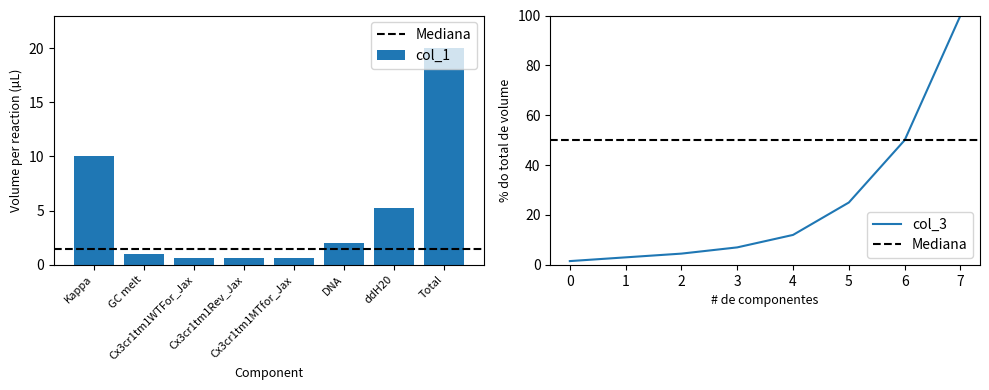

Is it true that the value at Cx3cr1tm1WTFor_Jax is 0.6?

True